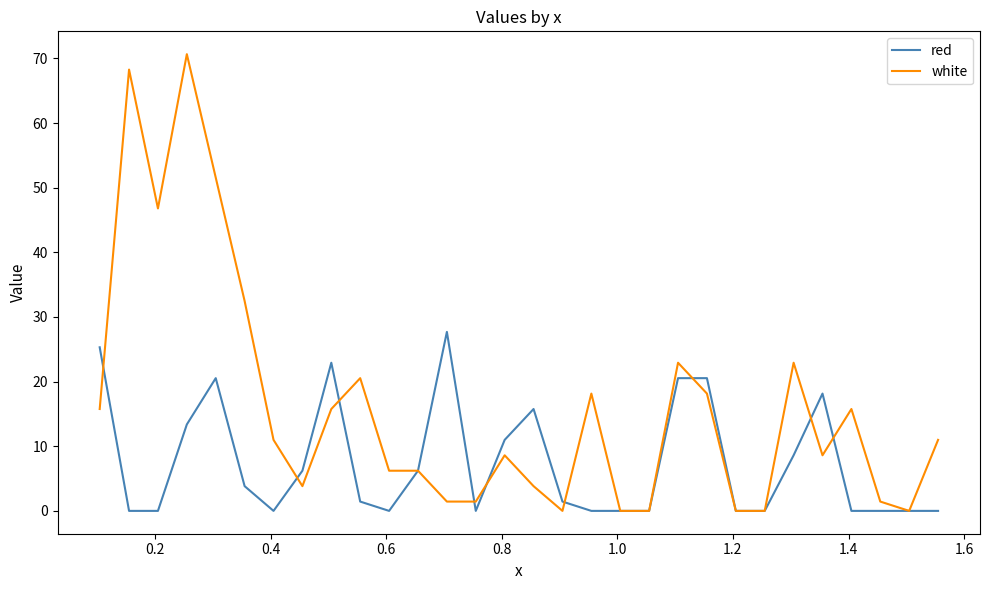

What is the sum of all red values?

223.5